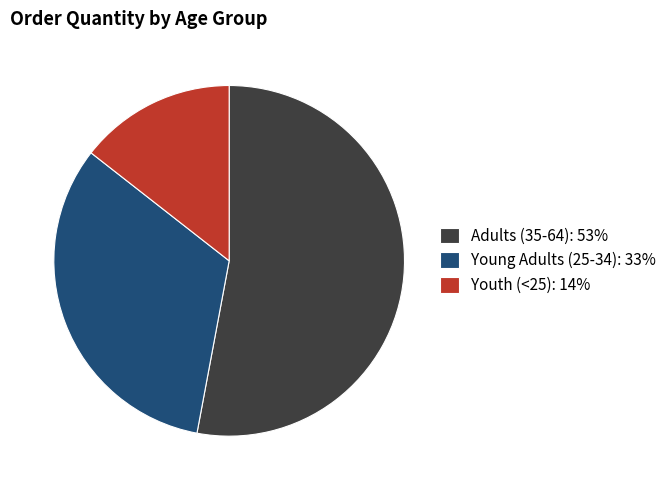

Which category has the smallest portion of the pie?

Youth (<25)